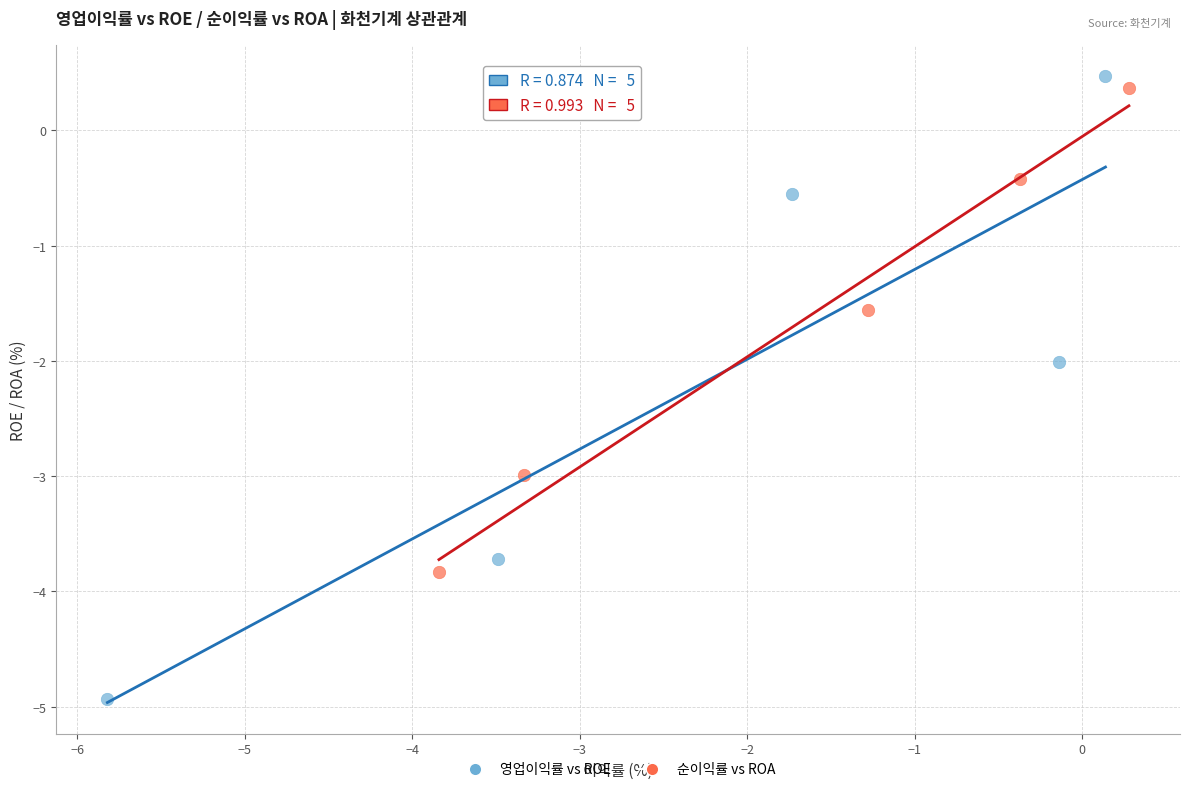

What are all the series names shown in the legend?

영업이익률 vs ROE, 순이익률 vs ROA